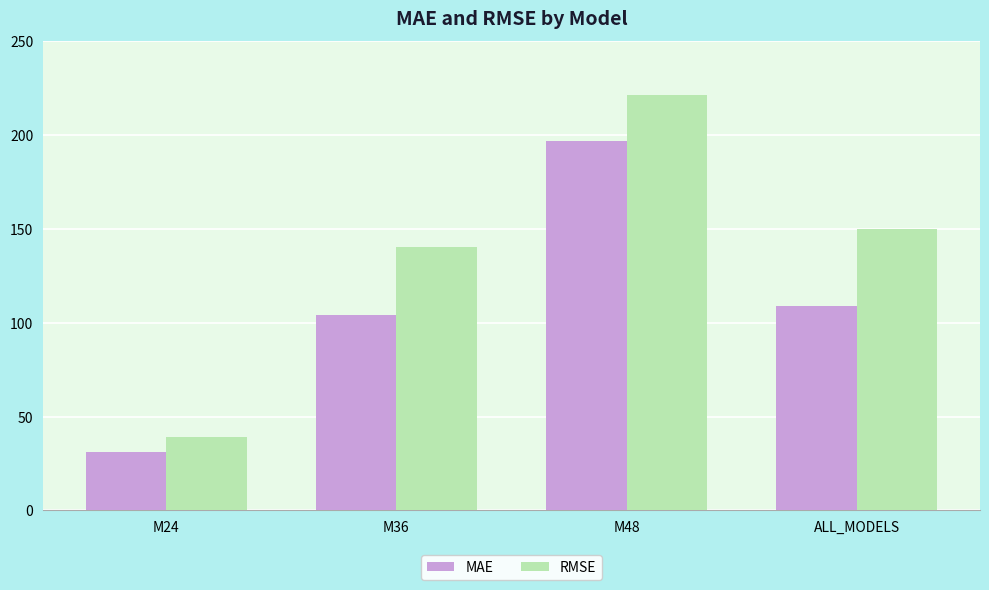

How many bars are there in each group?

2